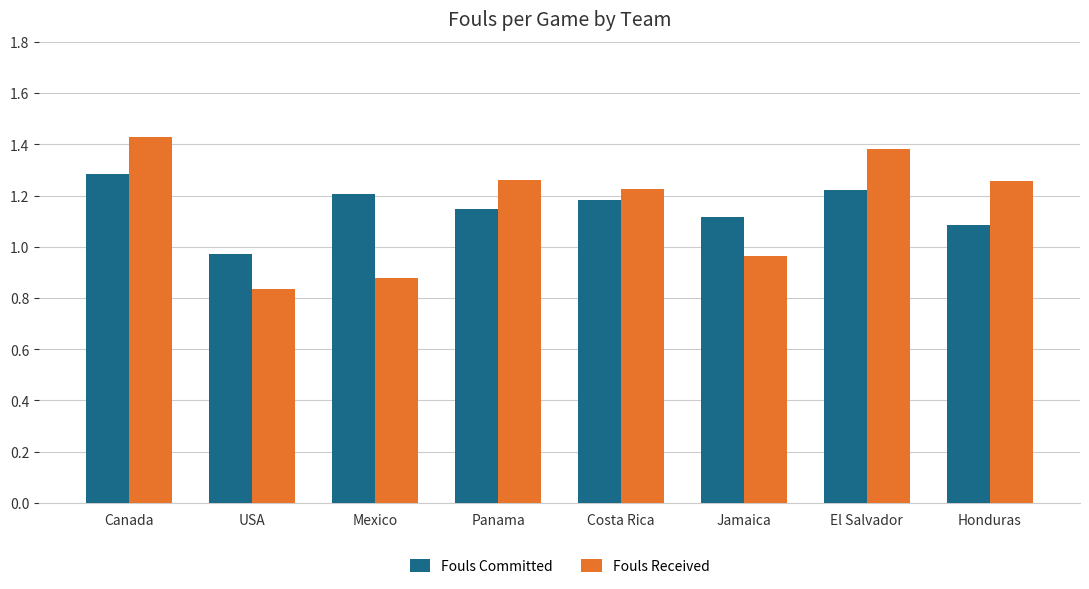

Is the value of Fouls Received at Honduras greater than the value of Fouls Committed at Jamaica?

Yes